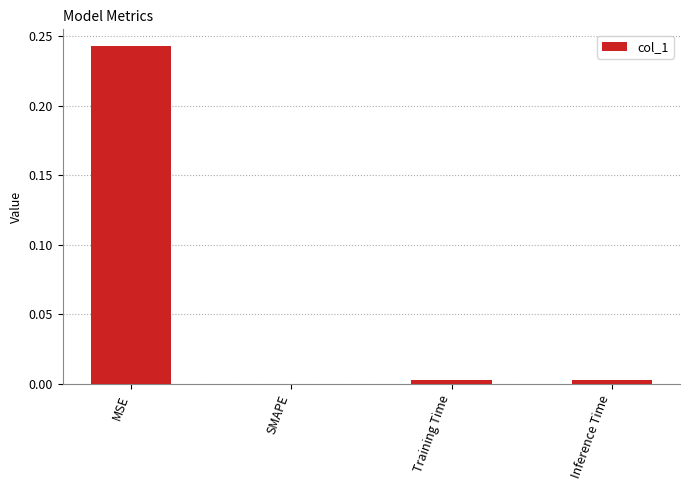

The chart shows a value of 0.4 at MSE. True or false?

False